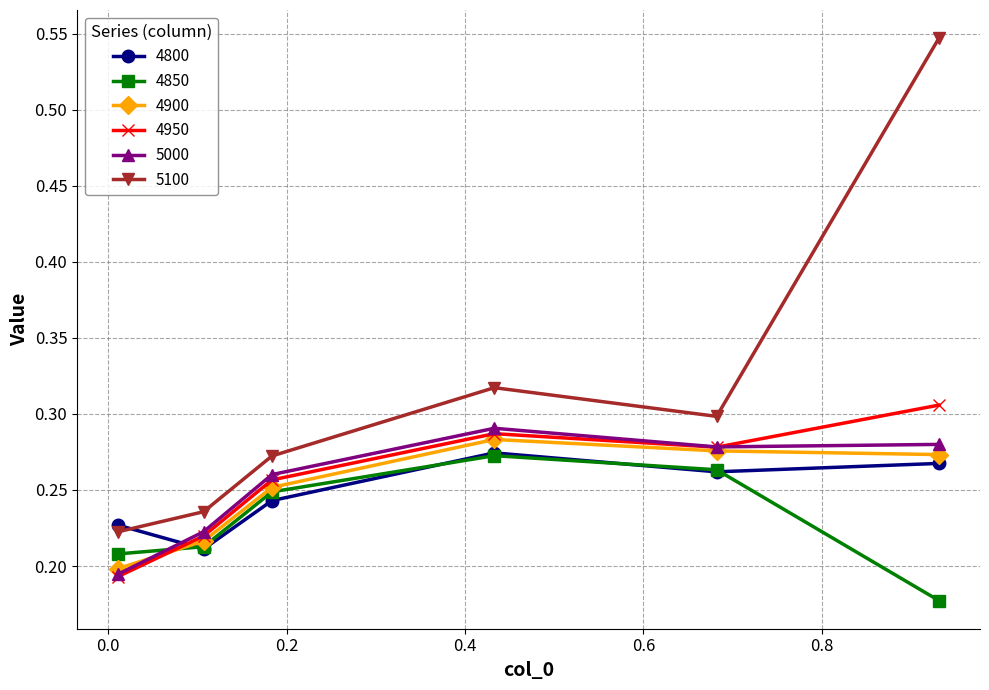

Which series has the largest range (max minus min)?

5100